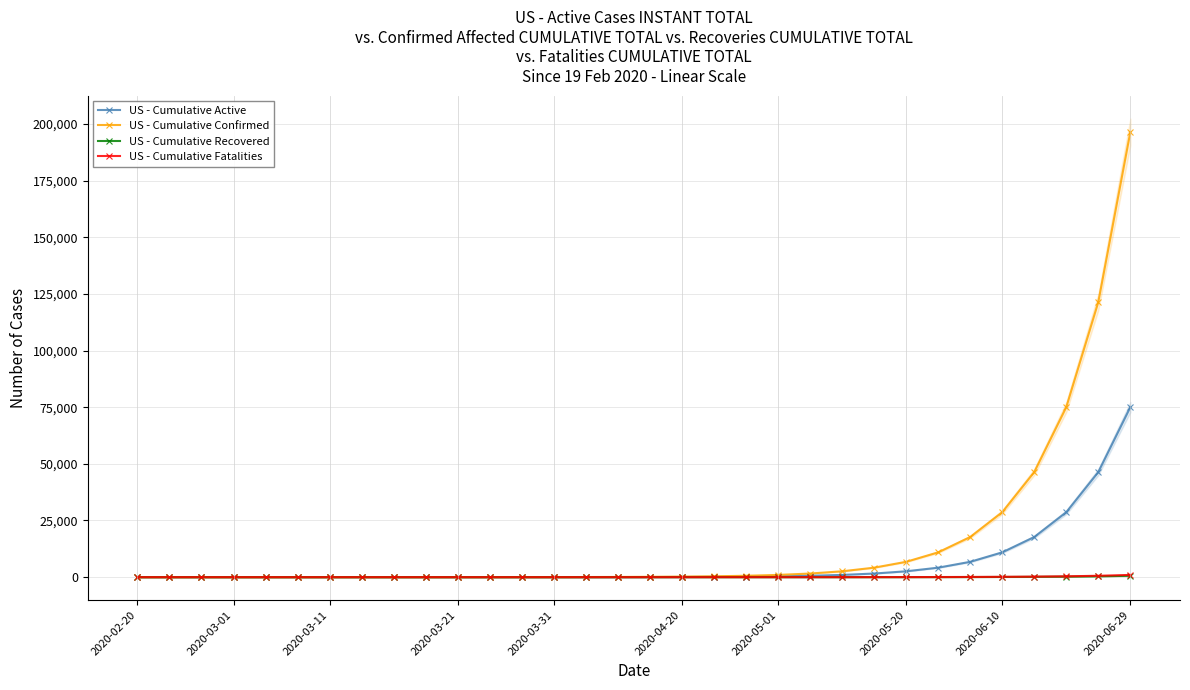

What is the average value of the US - Cumulative Recovered series?

50